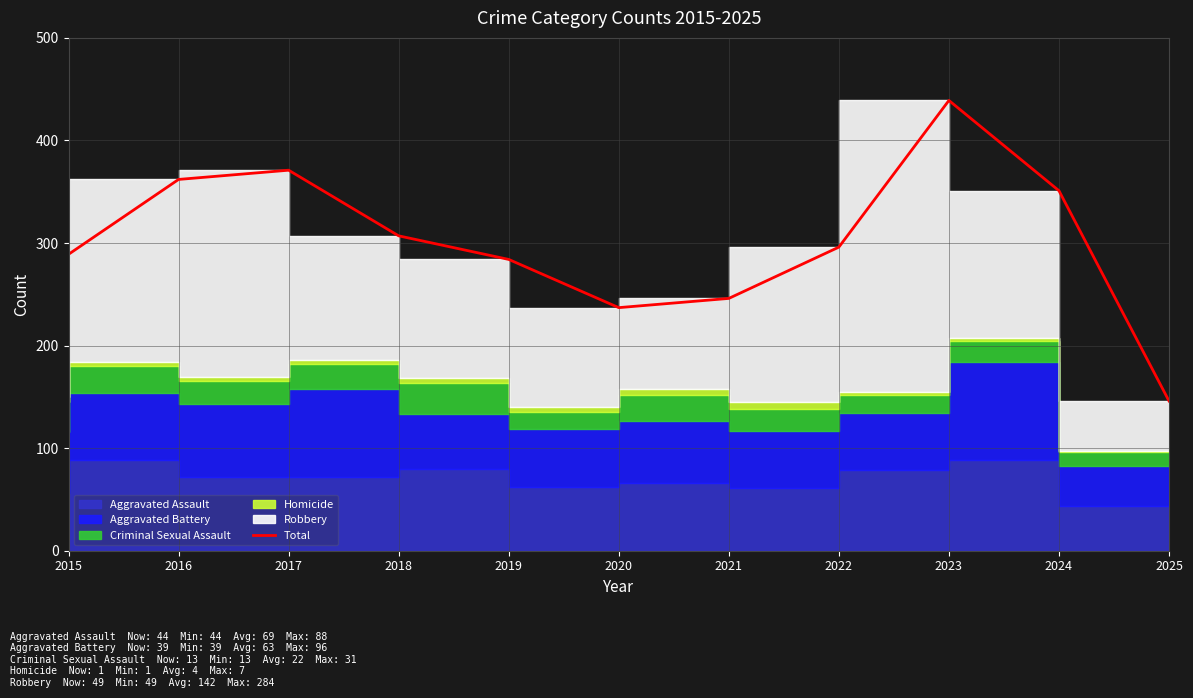

Rank the categories by value from lowest to highest.

2025, 2020, 2021, 2019, 2015, 2022, 2018, 2024, 2016, 2017, 2023